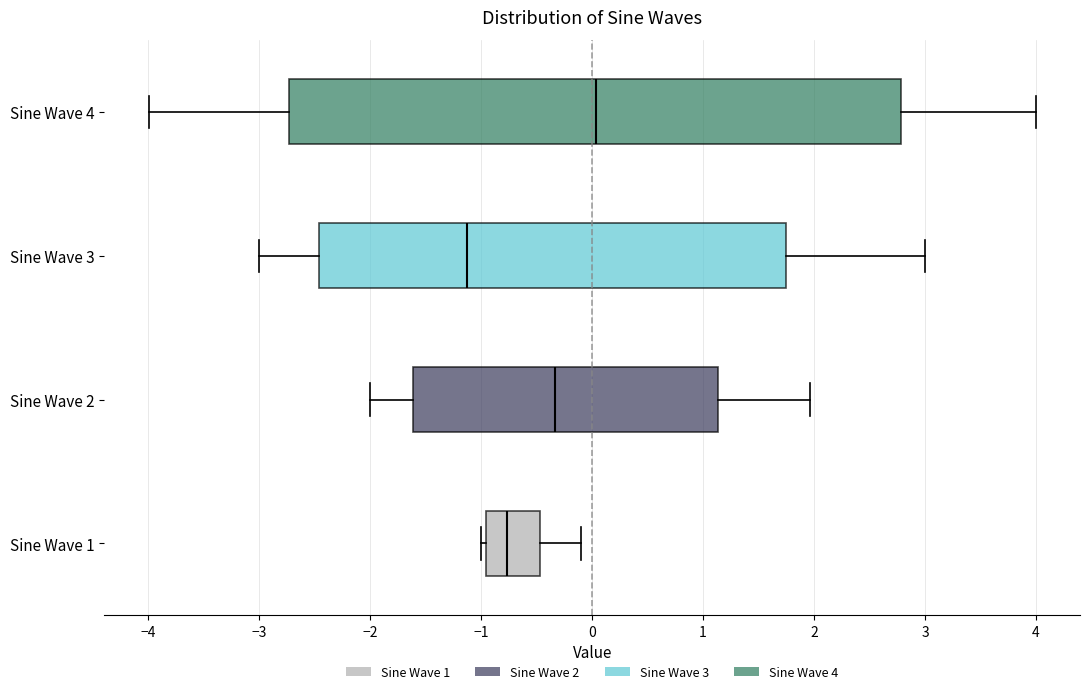

Where does the right whisker of the box for Sine Wave 2 end on the x-axis? The values are not printed on the chart, so give them approximately, as read against the axis.

2.0